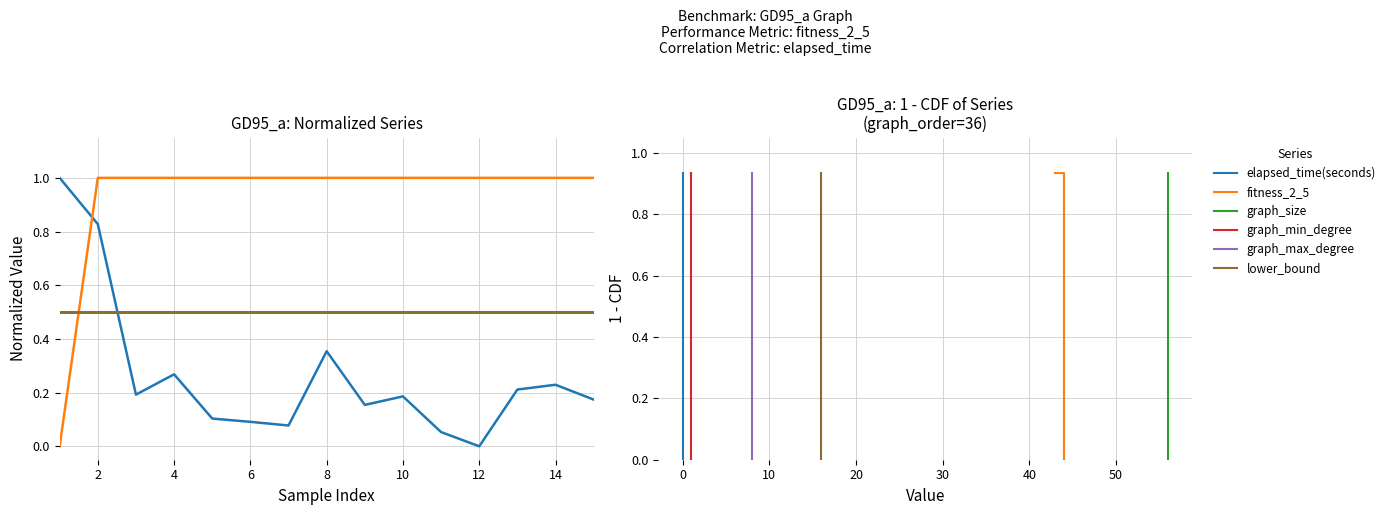

What is the label of the 8th point from the right?

14